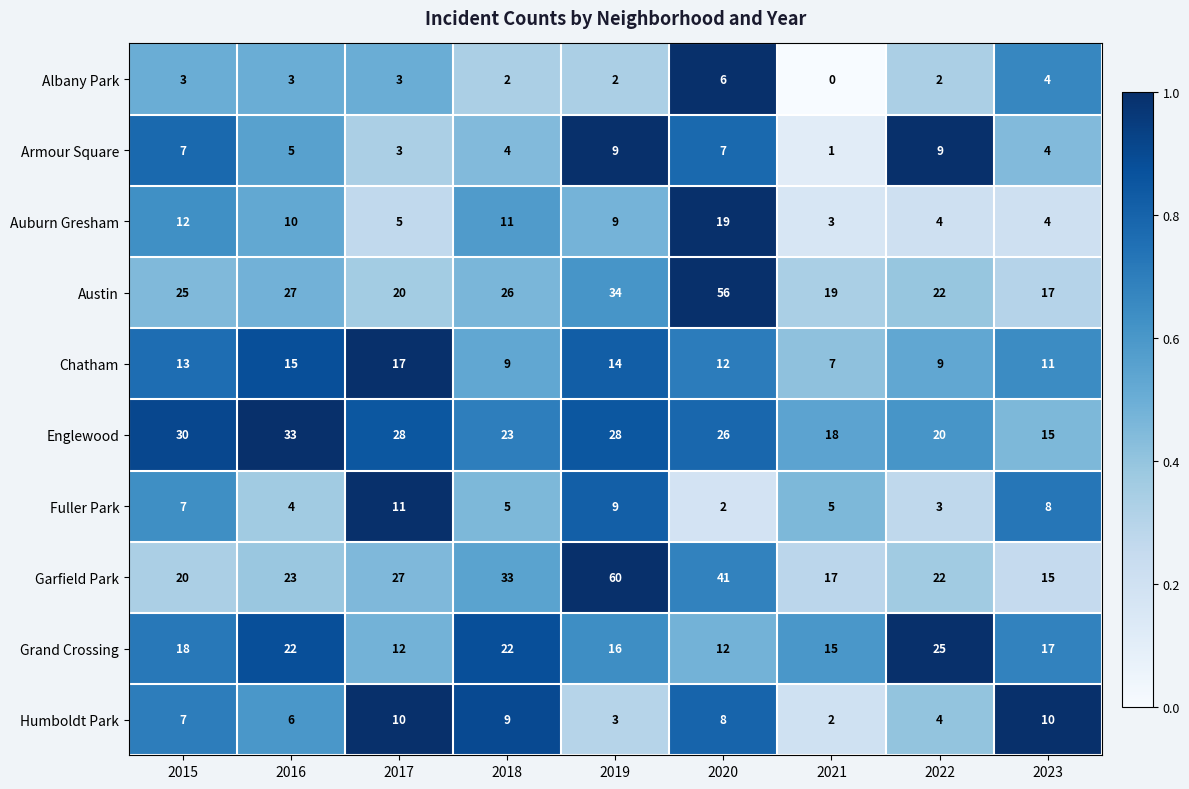

Which label corresponds to the largest value in the chart?

2019